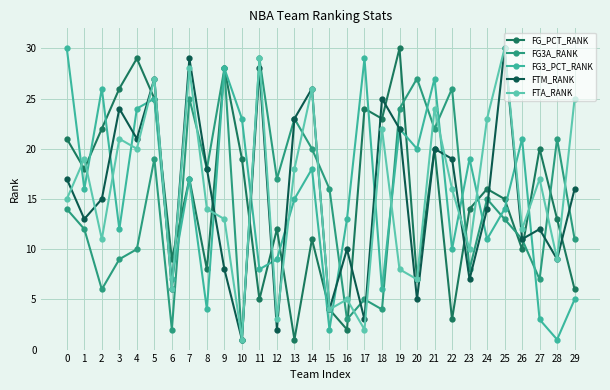

Rank the categories by FG_PCT_RANK value from lowest to highest.

13, 16, 22, 15, 11, 29, 20, 8, 6, 26, 14, 12, 28, 23, 25, 24, 7, 1, 10, 21, 27, 0, 2, 18, 17, 5, 3, 9, 4, 19